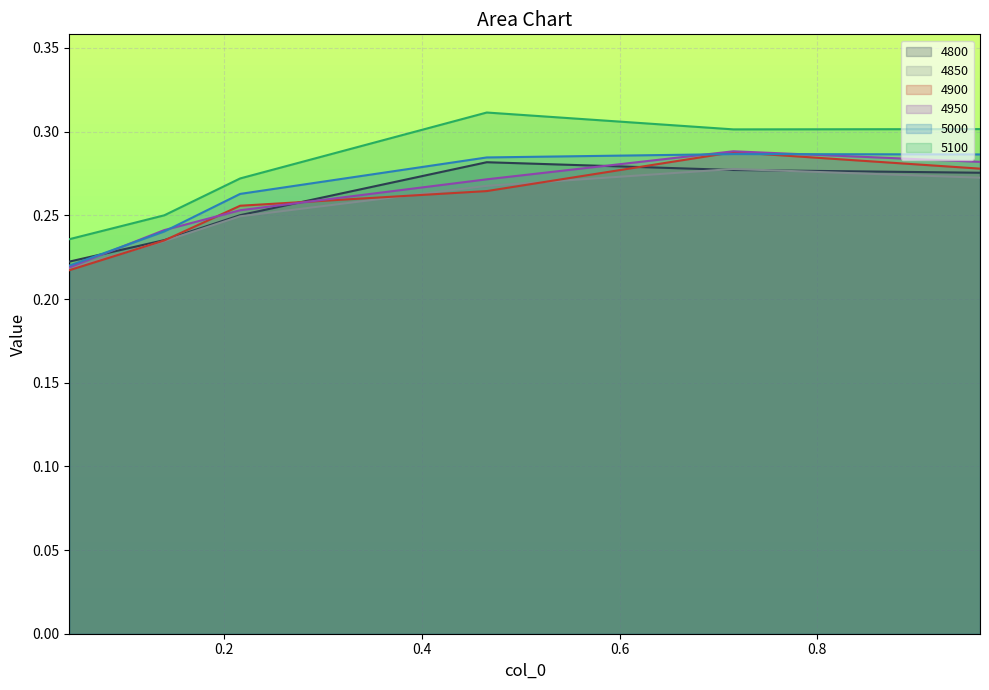

What is the difference between the maximum and second lowest values in the 5100 series?

0.1